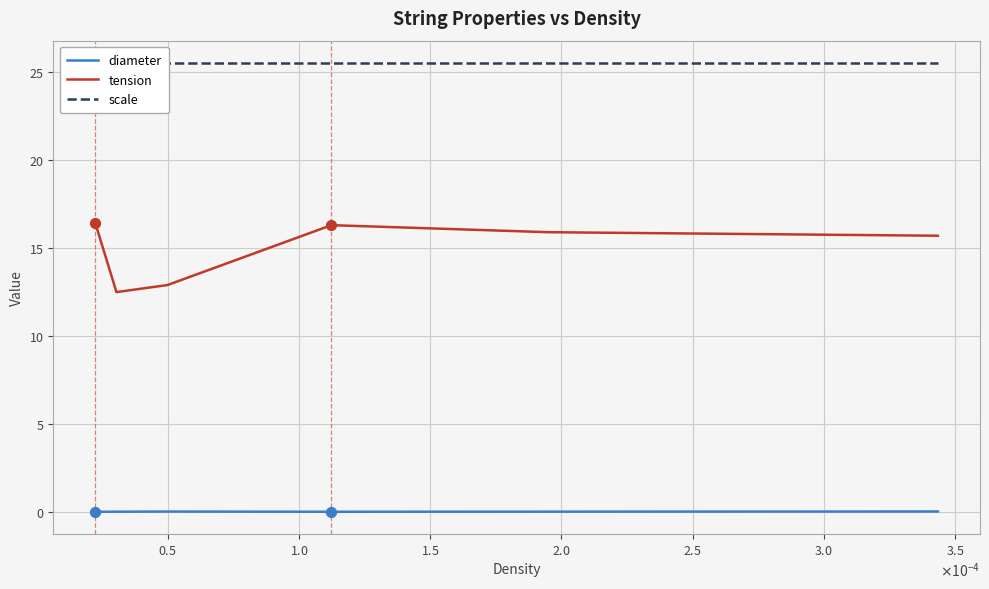

Which series has the largest total across all categories?

scale